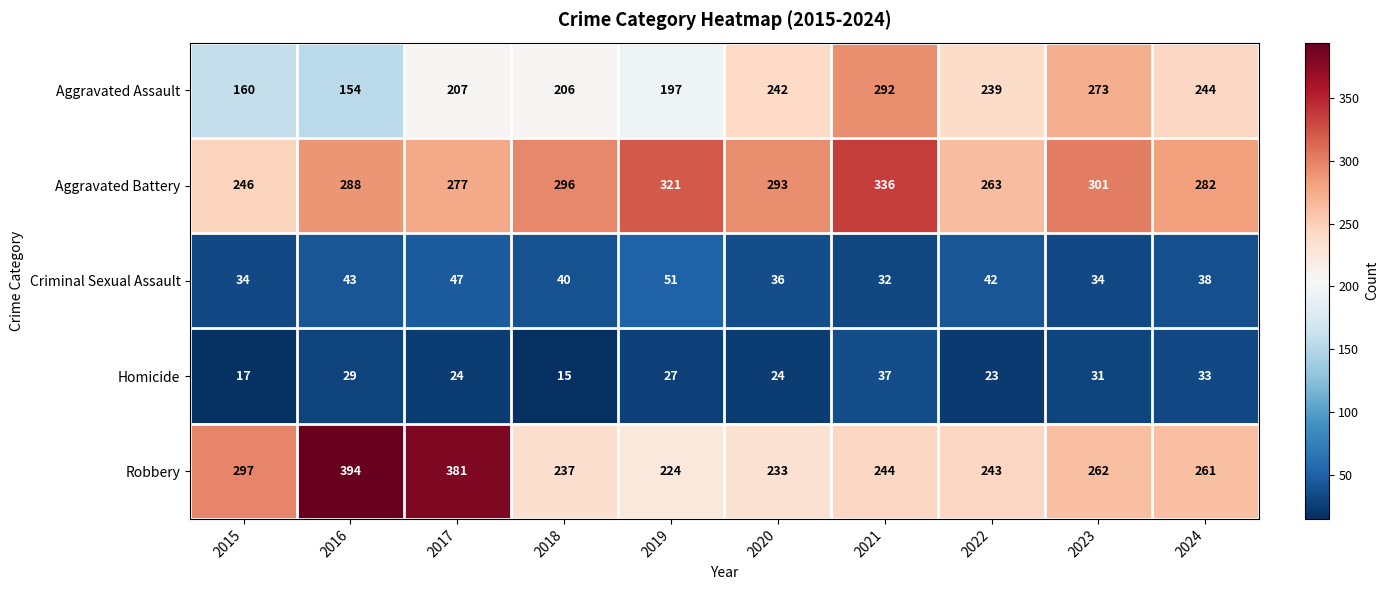

What is the difference between the highest and lowest values at 2016?

365